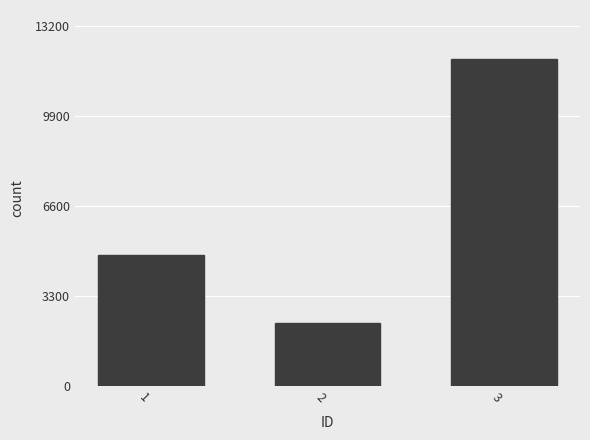

How many bars are there in total?

3